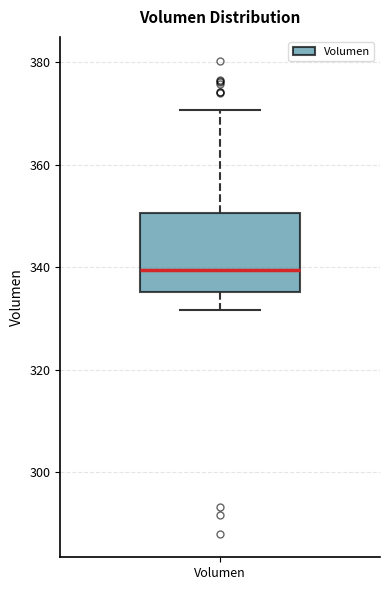

Where does the lower whisker of the box for Volumen end on the y-axis? The values are not printed on the chart, so give them approximately, as read against the axis.

332